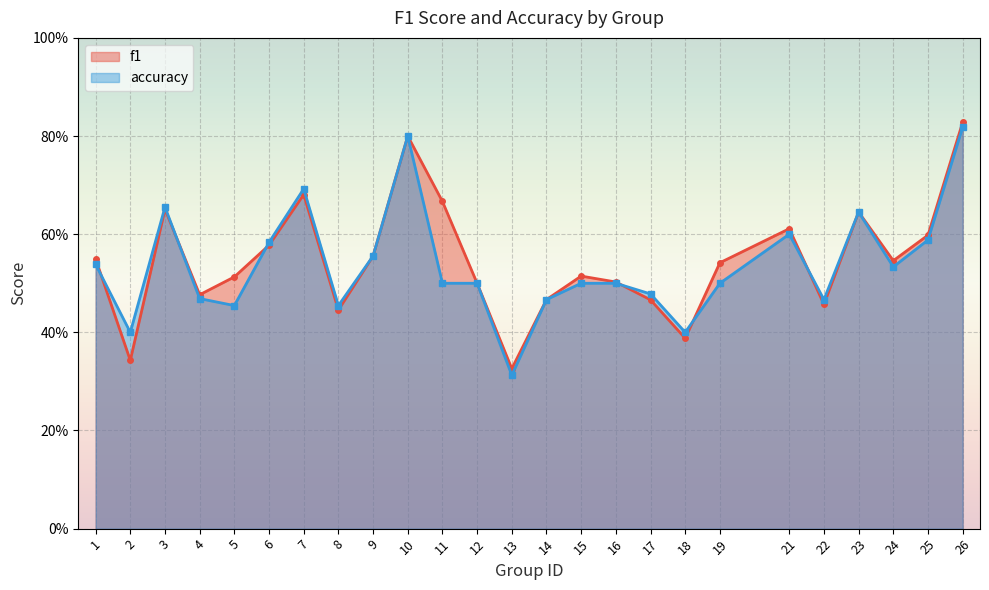

At which category does f1 reach its first local valley?

2